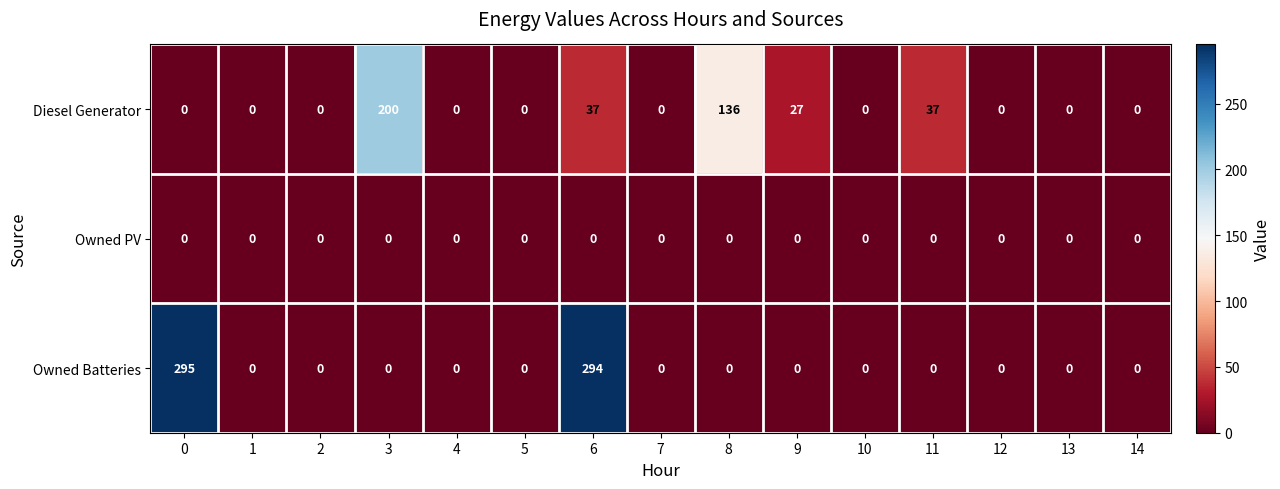

What is the total value across all series at 6?

331